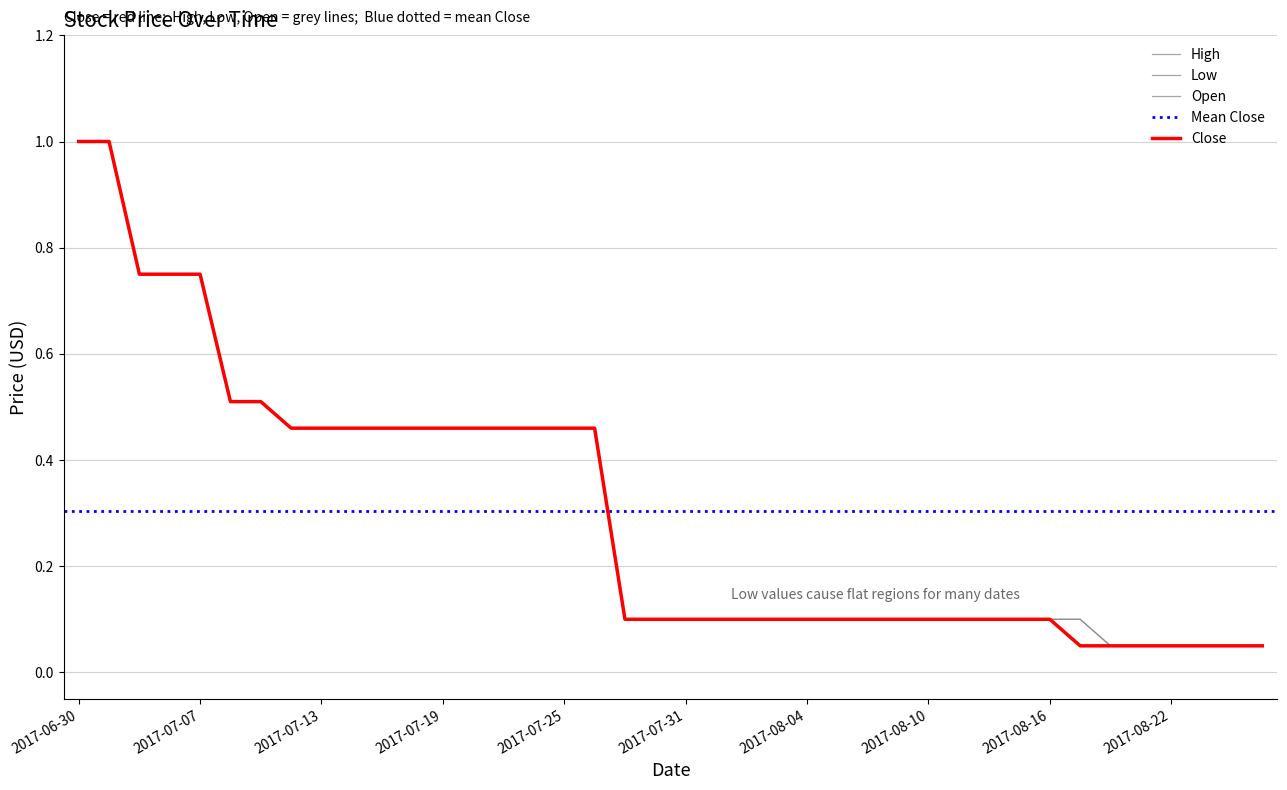

The Close series shows 0.0 at 2017-08-01. True or false?

False